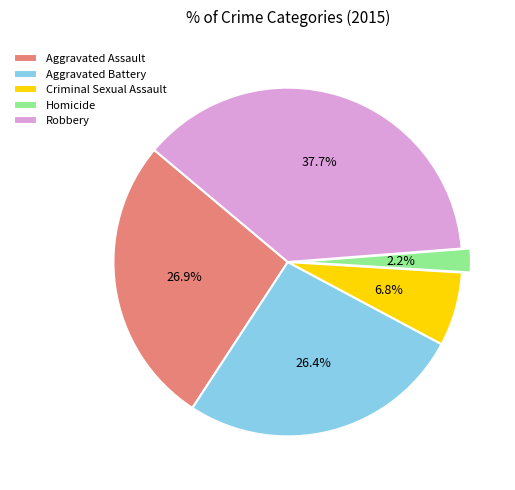

Is the sum of Criminal Sexual Assault and Robbery greater than half?

No